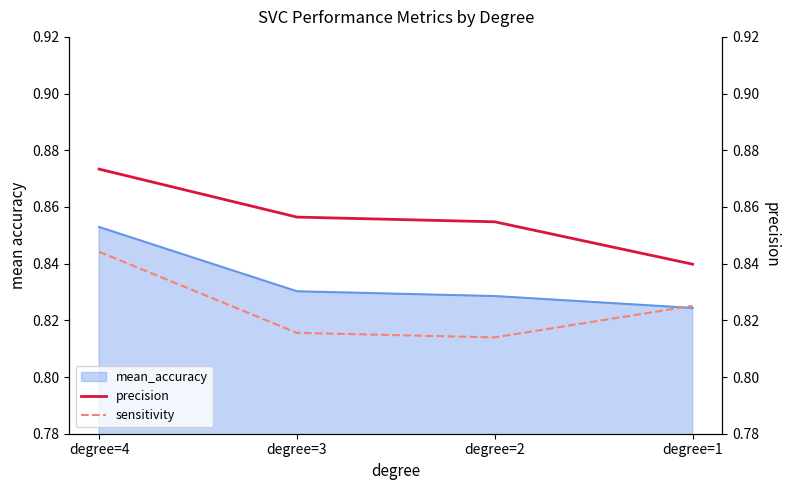

List the labels in order of precision value, smallest first.

degree=1, degree=2, degree=3, degree=4